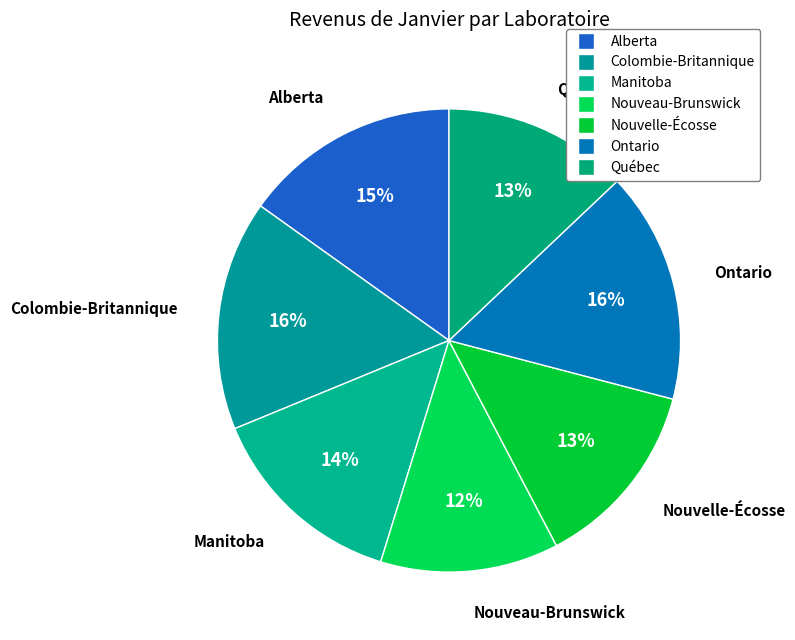

Rank the categories by value from lowest to highest.

Nouveau-Brunswick, Québec, Nouvelle-Écosse, Manitoba, Alberta, Colombie-Britannique, Ontario